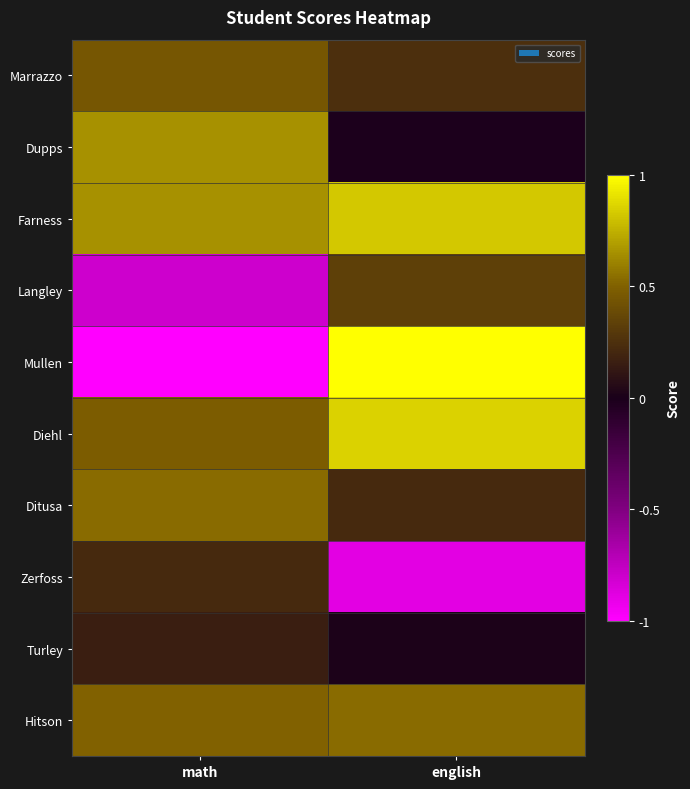

Count the number of categories in the chart.

2